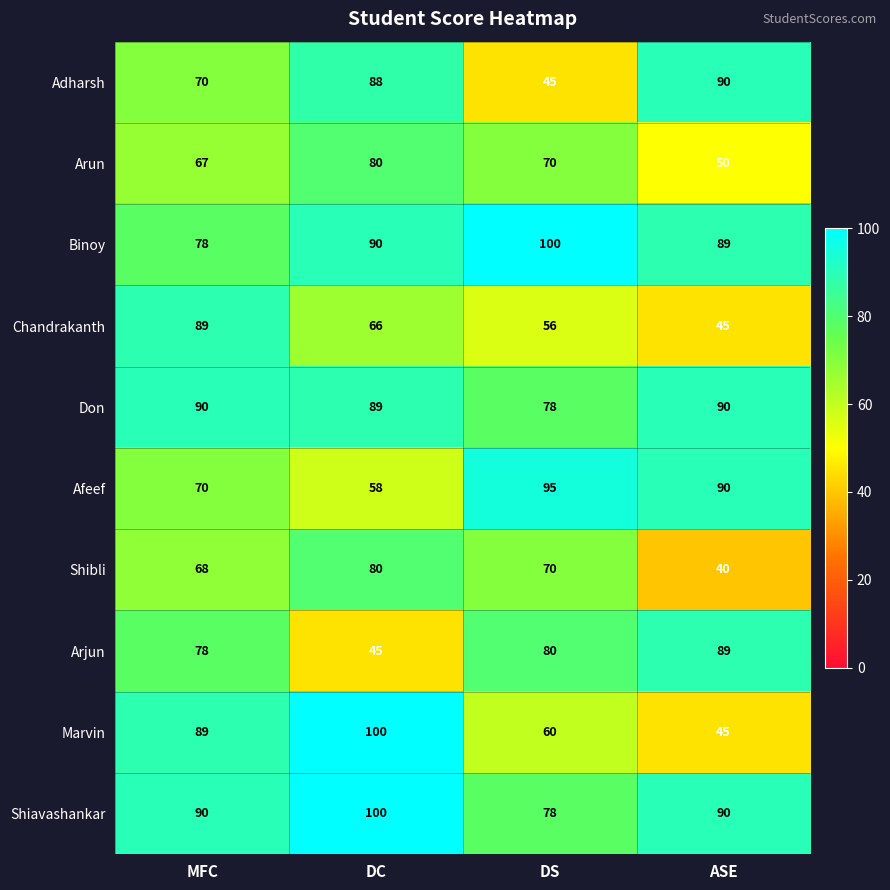

What is the spread (max minus min) of values at ASE?

50